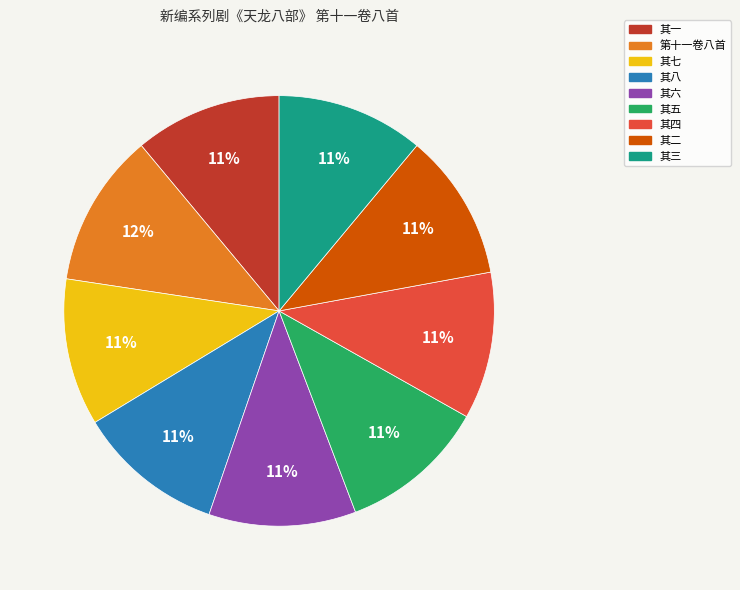

How many segments does this pie chart have?

9